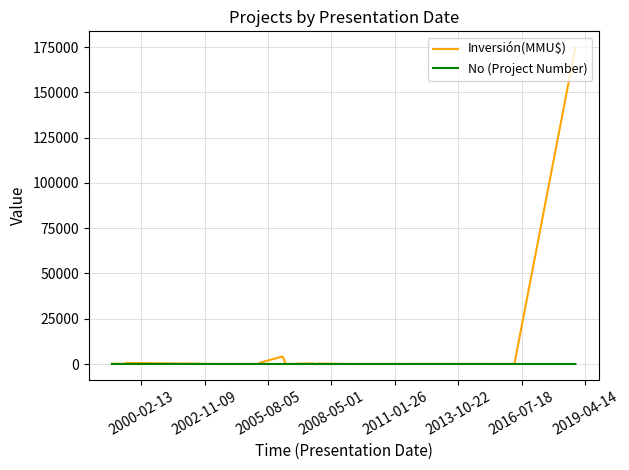

Which series has the largest range (max minus min)?

Inversión(MMU$)